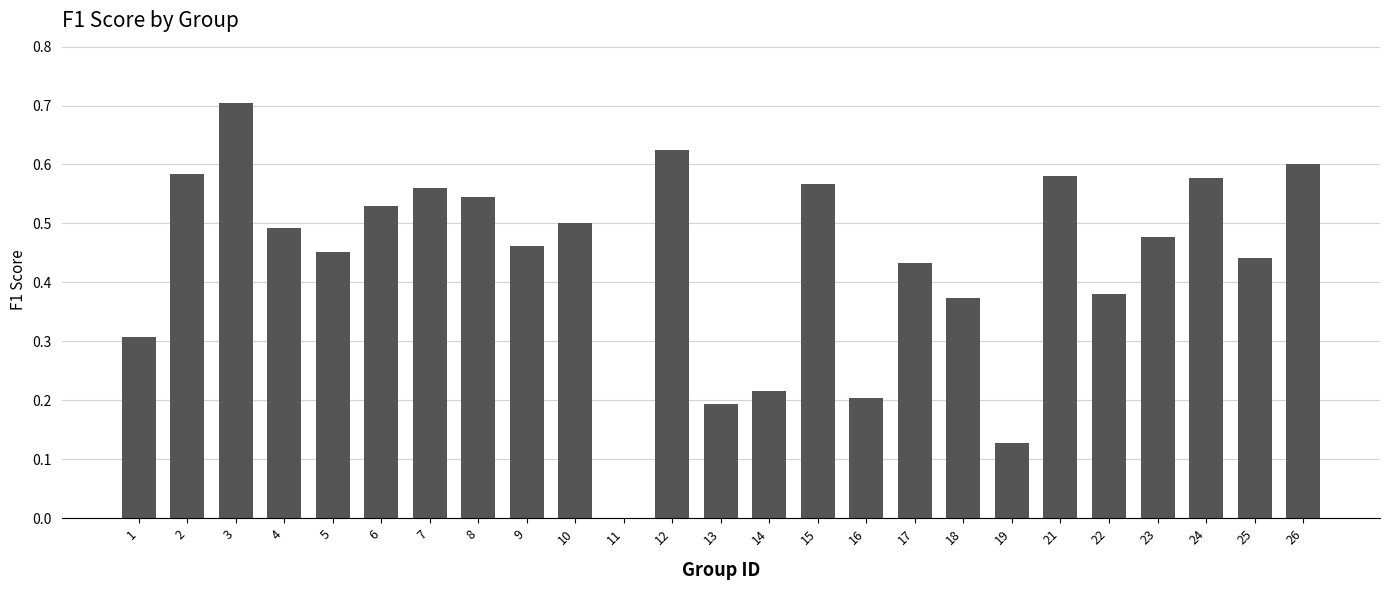

Are the bars horizontal?

No